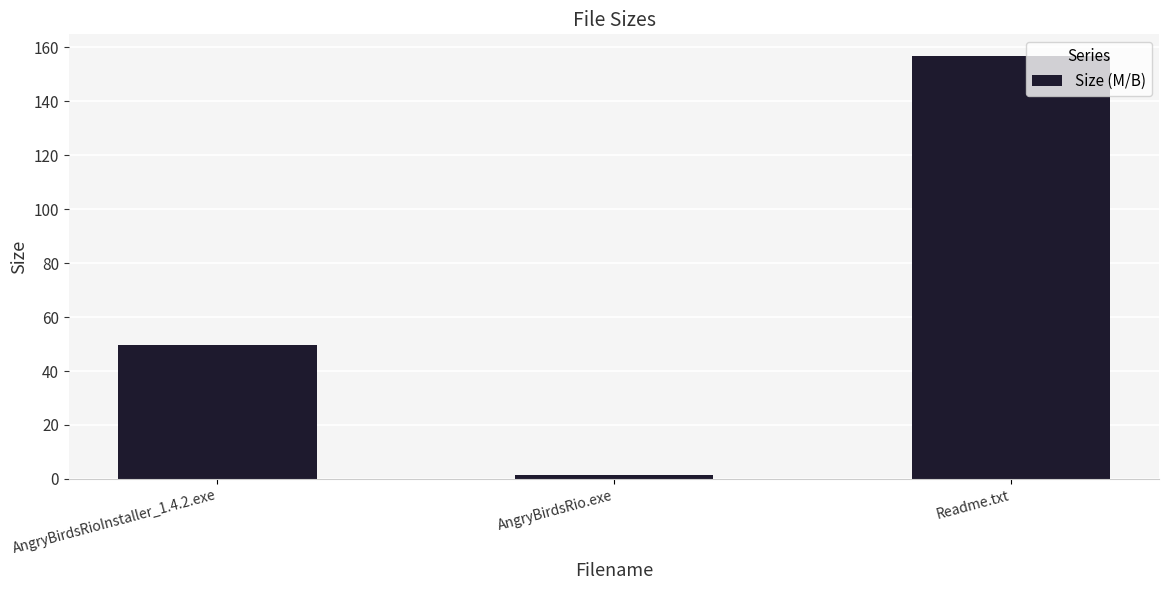

Which label corresponds to the smallest value in the chart?

AngryBirdsRio.exe